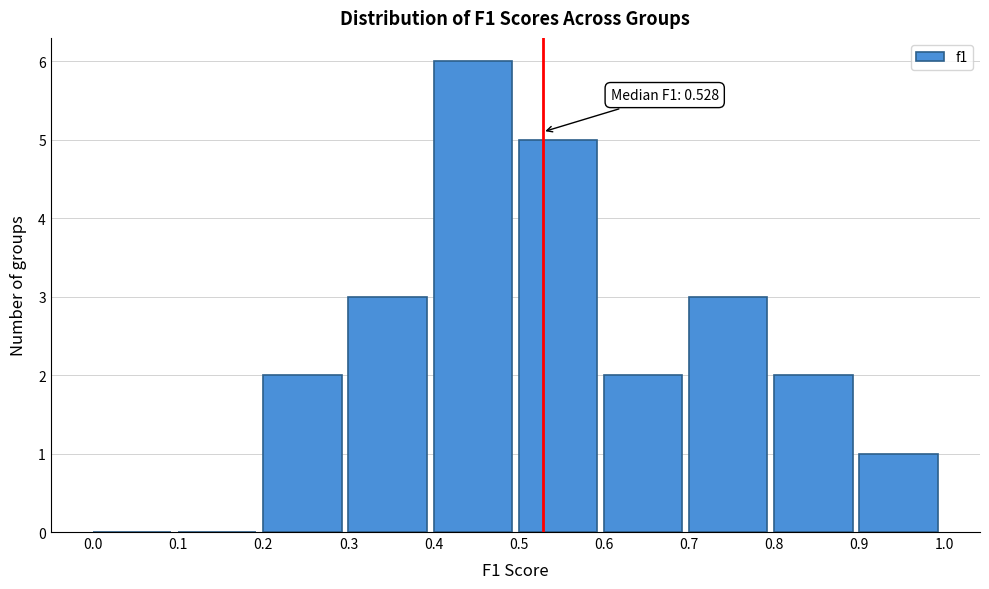

Over which range of the x-axis is the bar tallest?

0.4 to 0.5